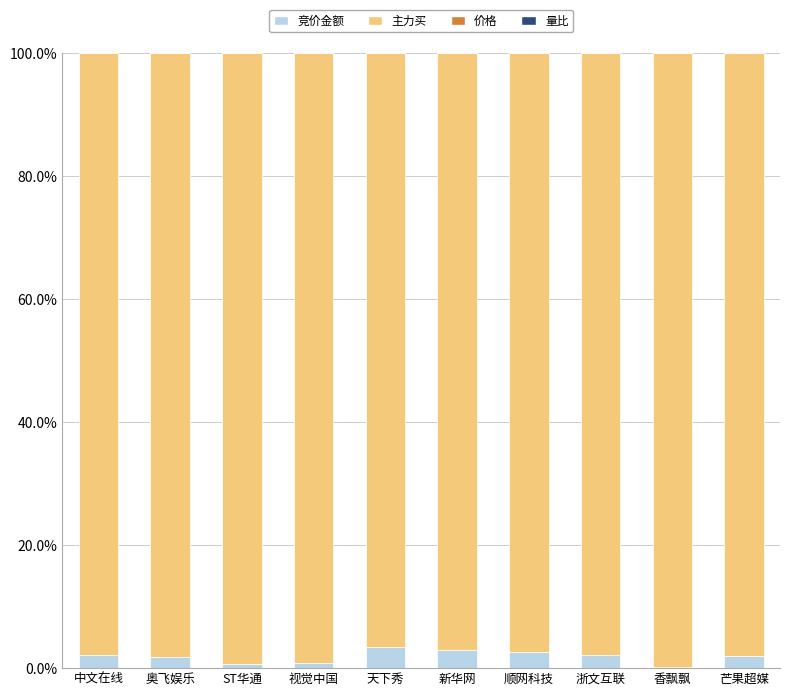

Does the chart contain stacked bars?

Yes